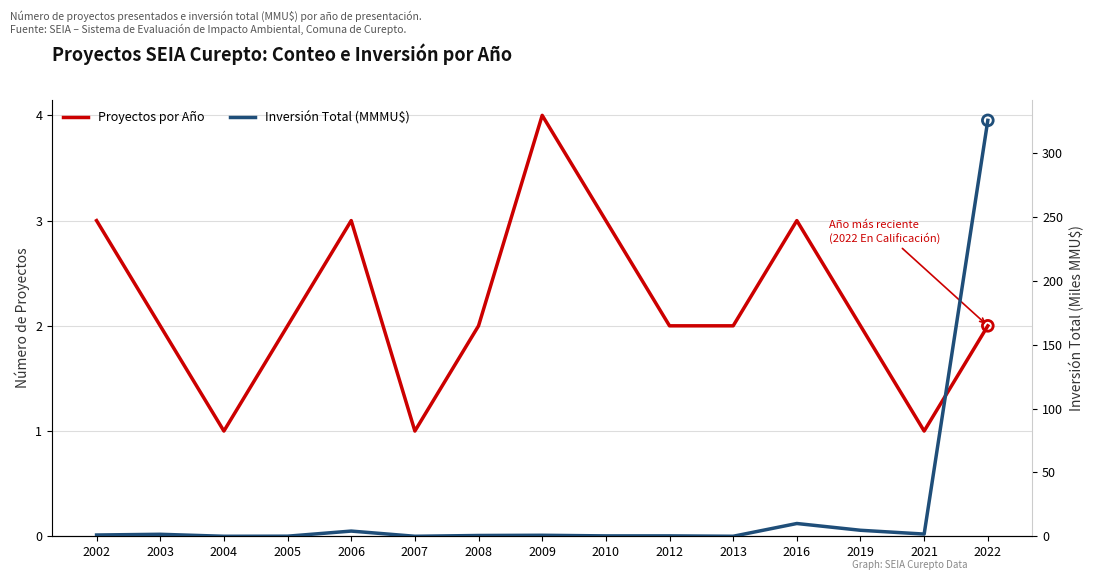

What are all the series names shown in the legend?

Proyectos por Año, Inversión Total (MMMU$)